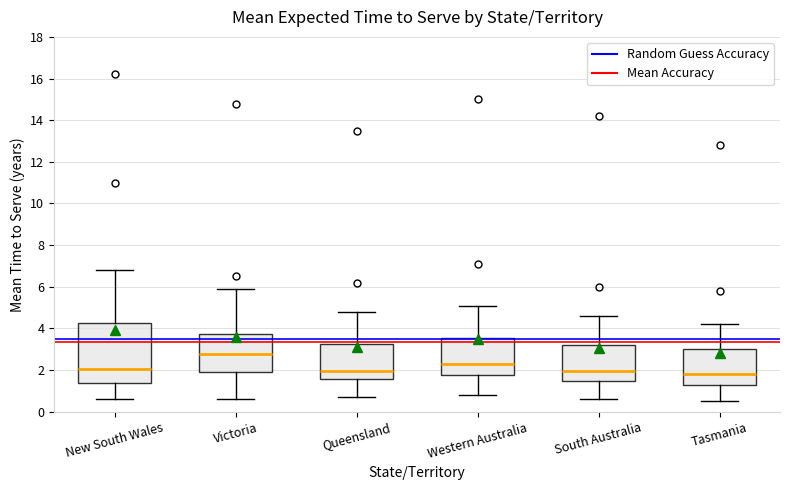

Which box's median line is the highest?

Victoria